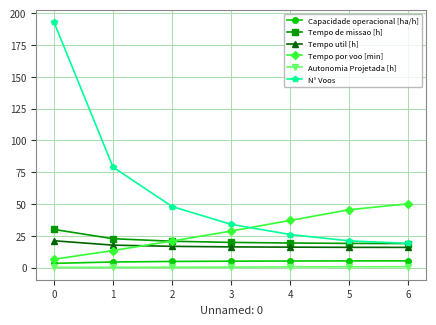

Is the value of Tempo de missao [h] at 3 greater than the value of Autonomia Projetada [h] at 6?

Yes